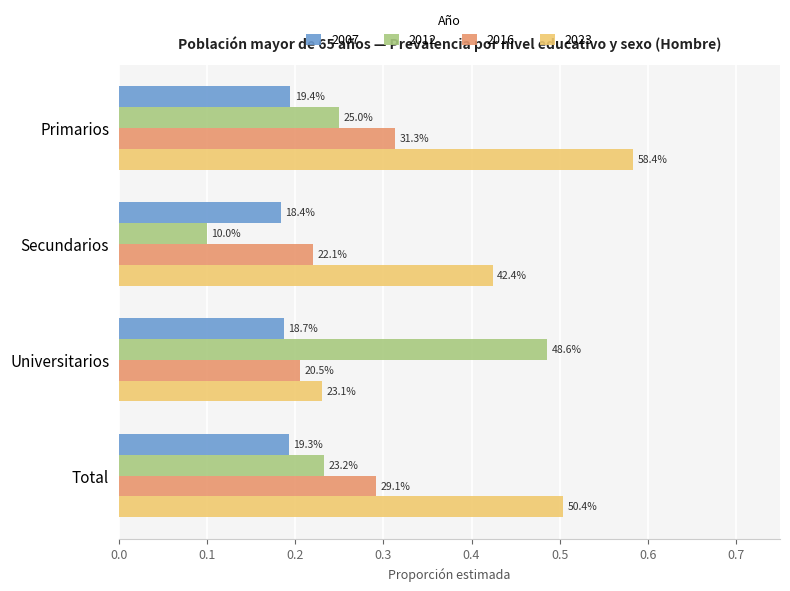

What are all the series names shown in the legend?

2007, 2012, 2016, 2023